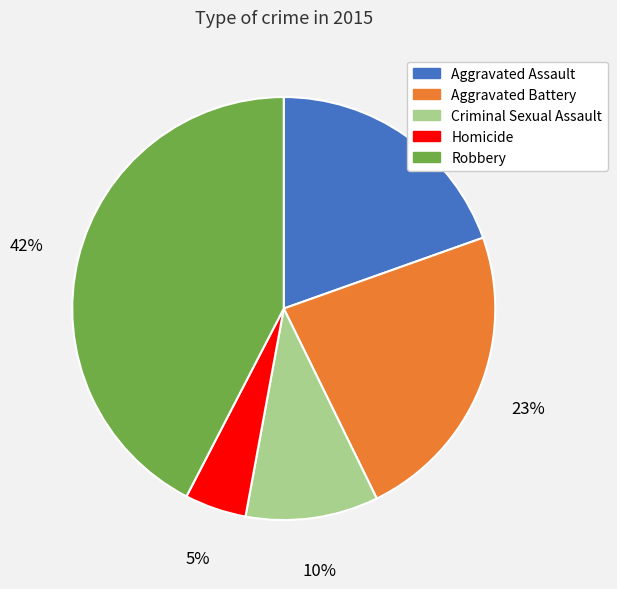

What percentage is the Robbery slice, to the nearest percent?

42%